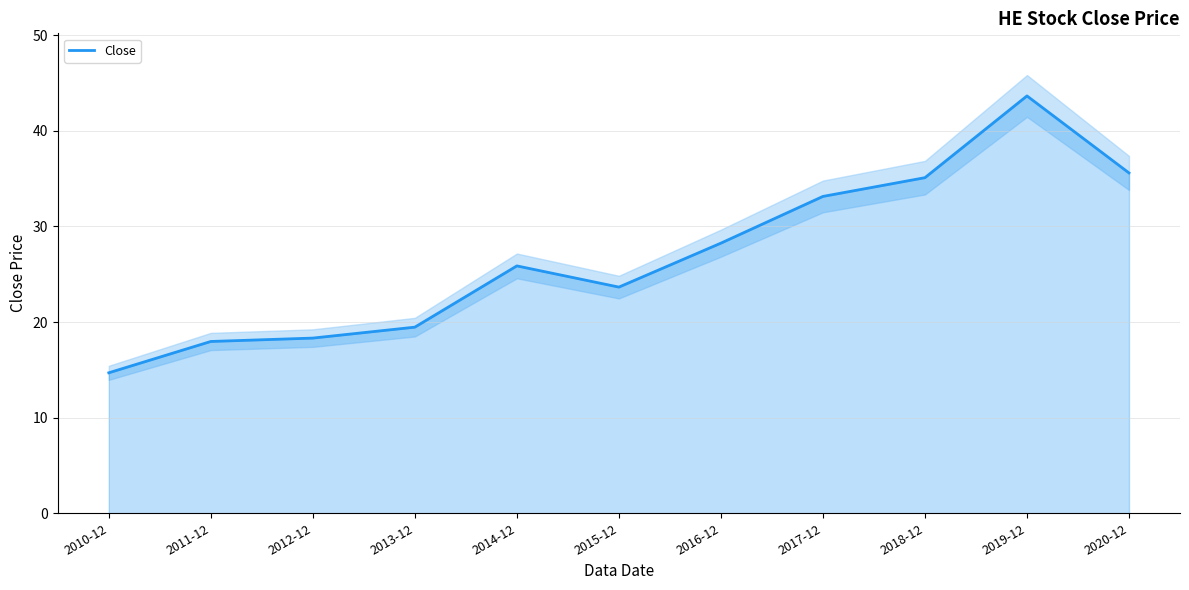

What is the minimum value shown in the chart?

14.7